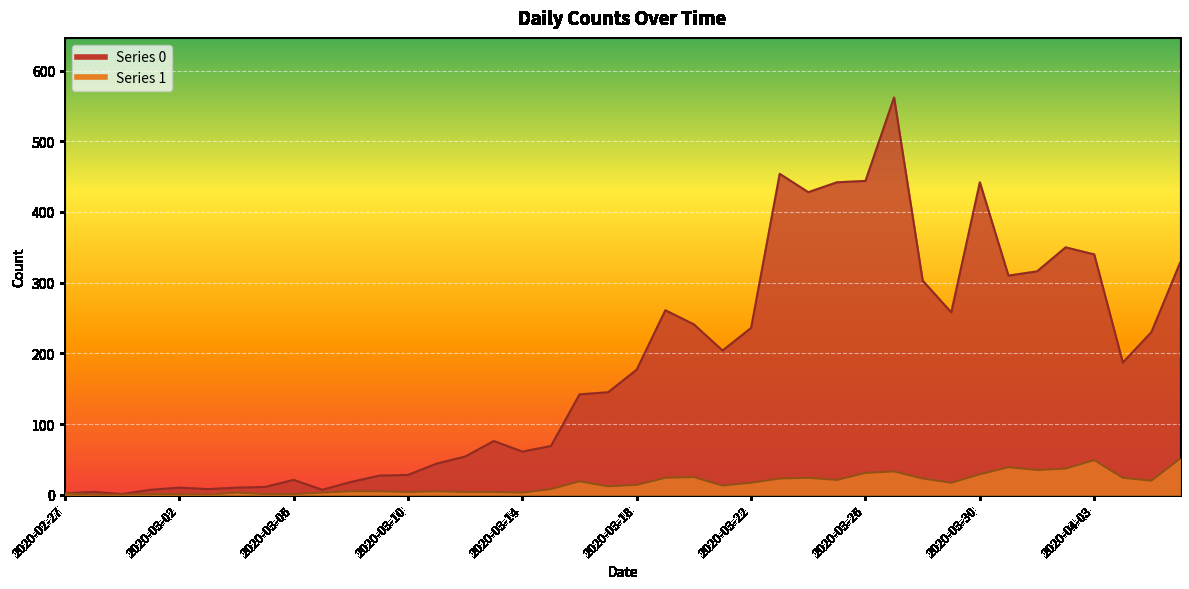

What is the sum of the 1 values at 2020-03-13 and 2020-03-17?

16